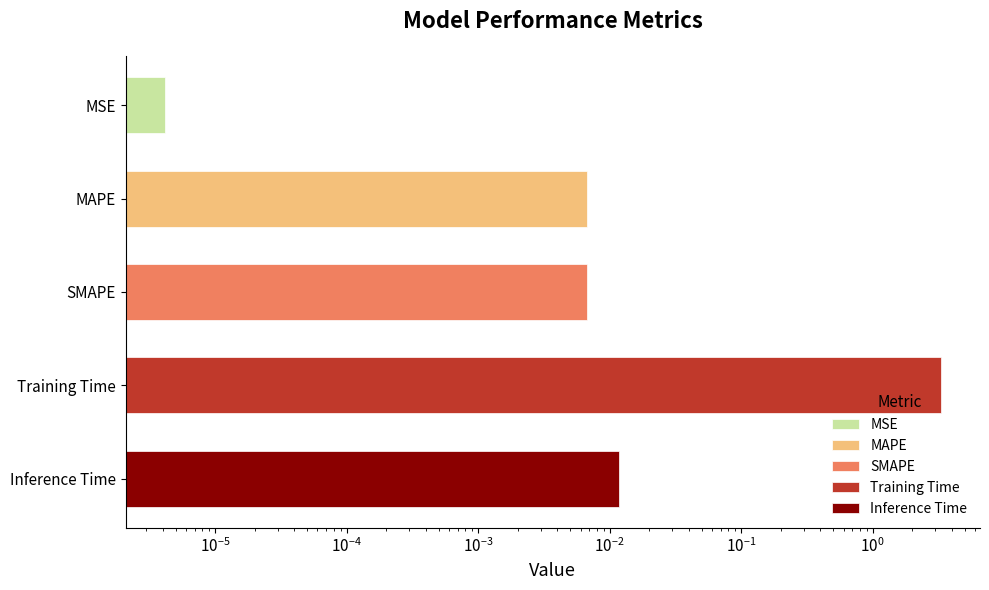

Which label corresponds to the smallest value in the chart?

MSE